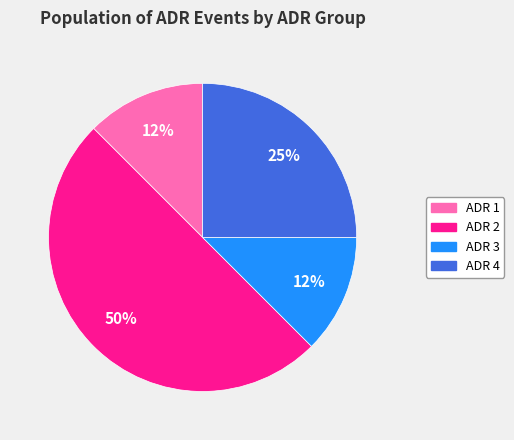

Is it true that ADR 3 is 12% of the pie?

True